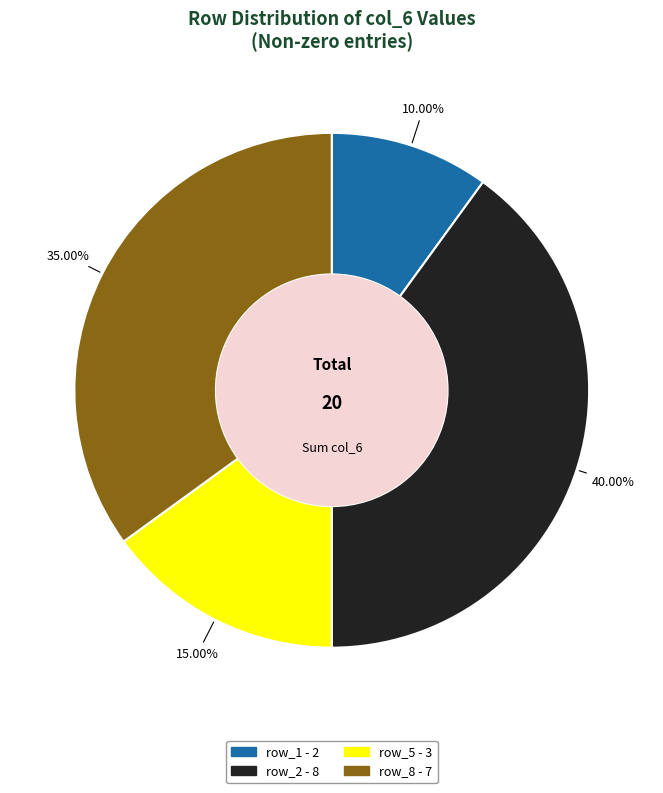

Is there any slice that represents more than half of the pie?

No